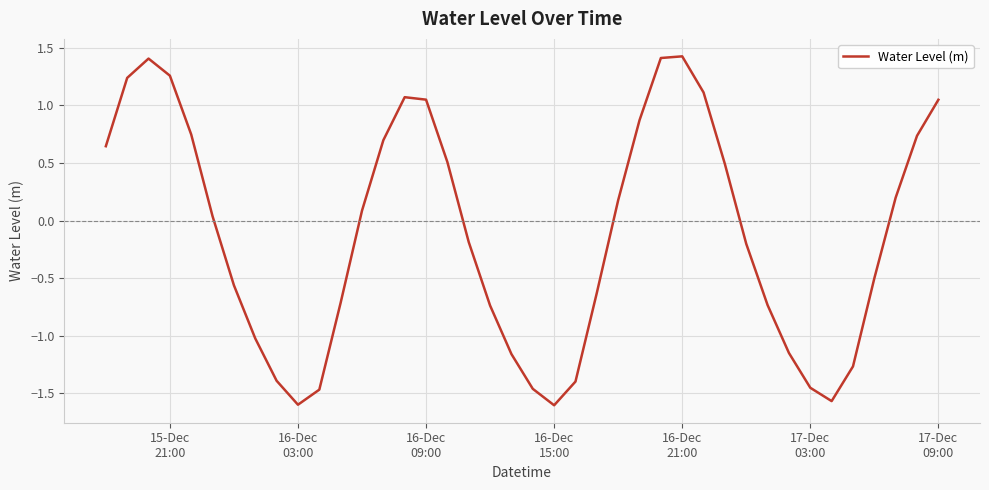

What is the average value?

-0.1